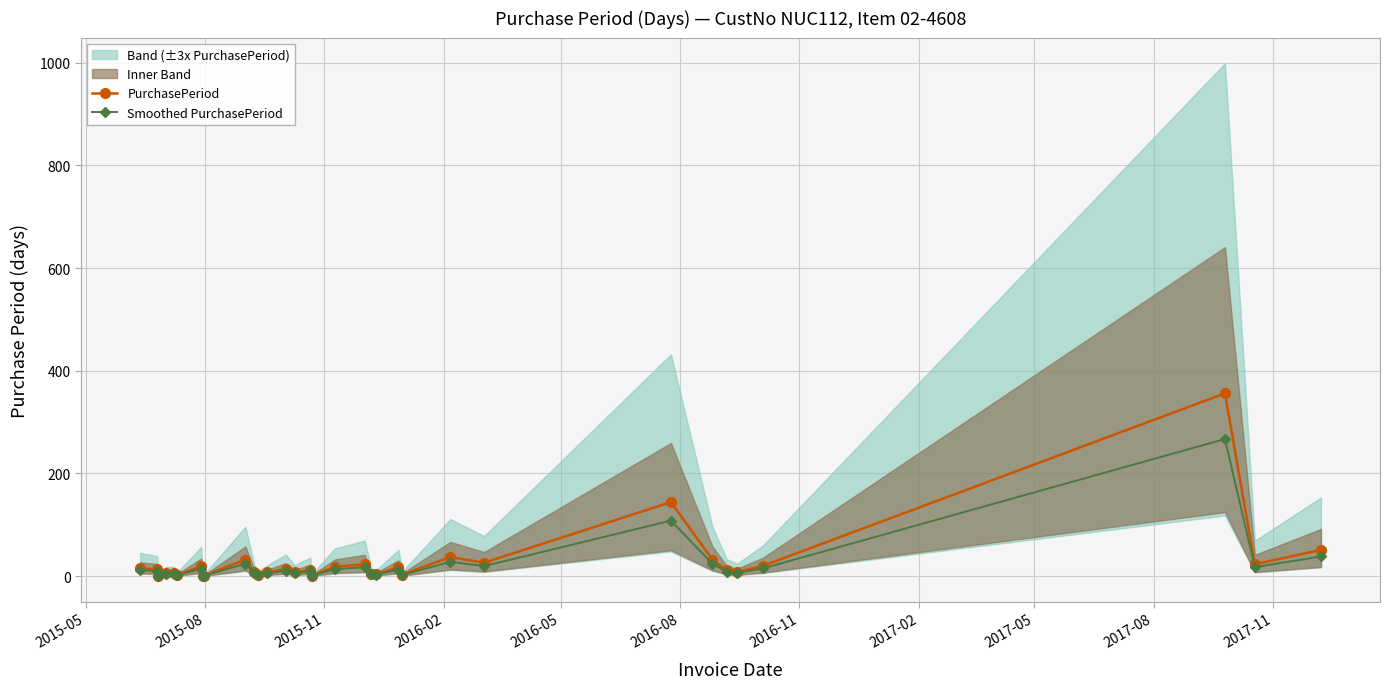

True or false: PurchasePeriod and Smoothed PurchasePeriod cross at least once.

False